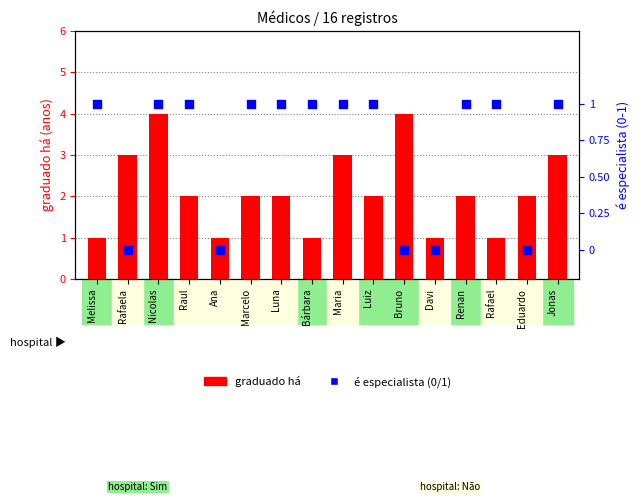

What is the total value across all series at Davi?

1